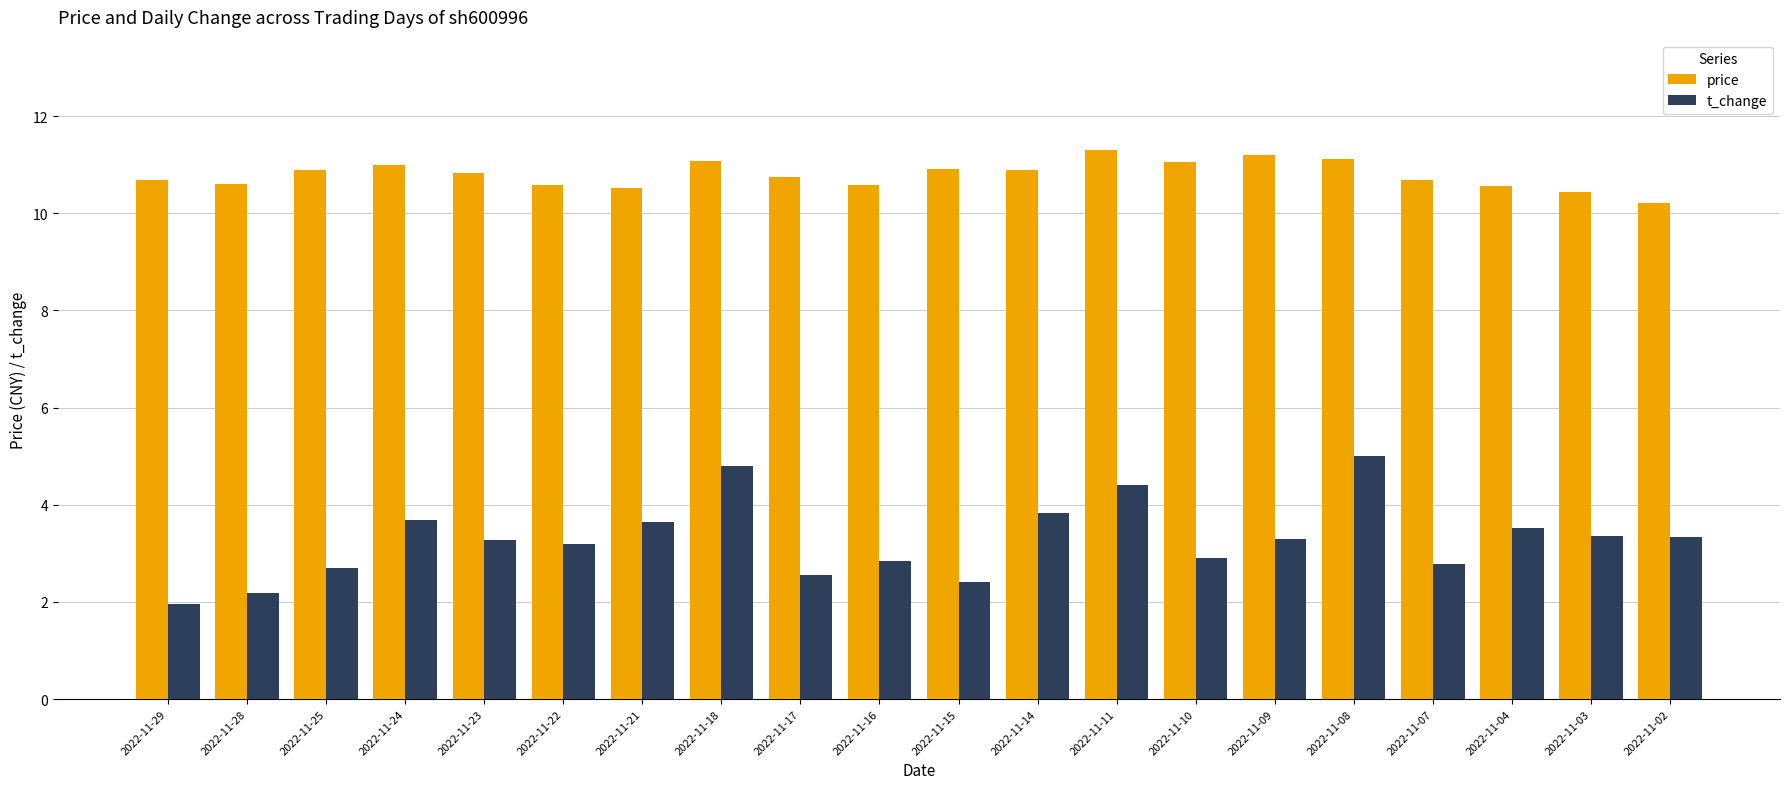

At 2022-11-25, list the series in order from smallest to largest.

t_change, price